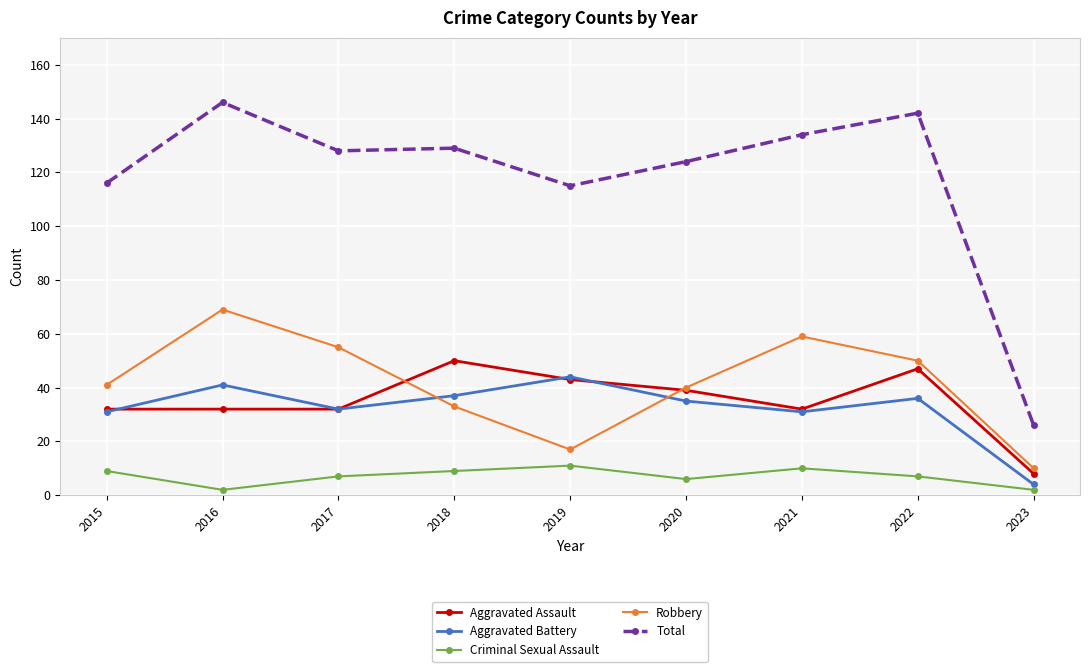

True or false: Aggravated Assault and Total cross at least once.

False